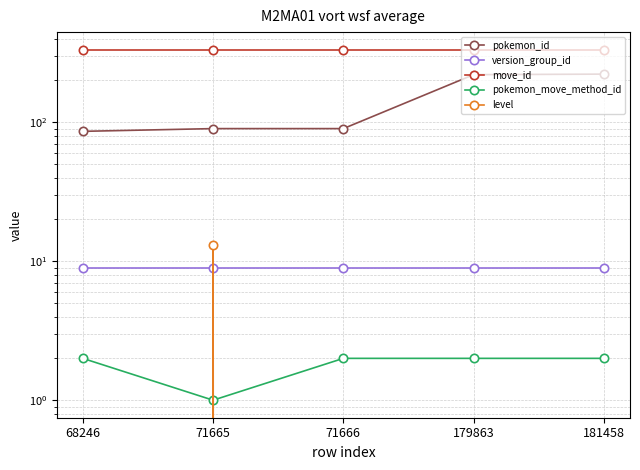

What is the difference between the level values at 71666 and 71665?

13